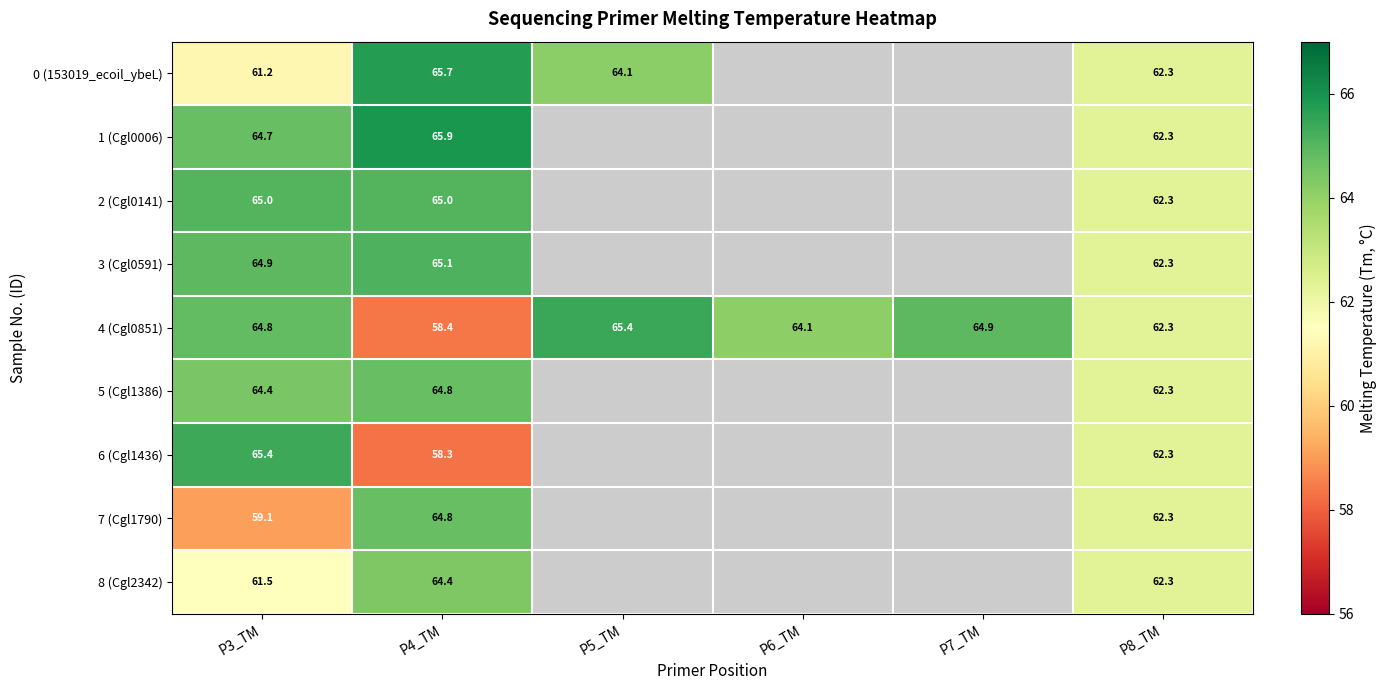

What is the sum of the 0 (153019_ecoil_ybeL) values at P4_TM and P8_TM?

128.0